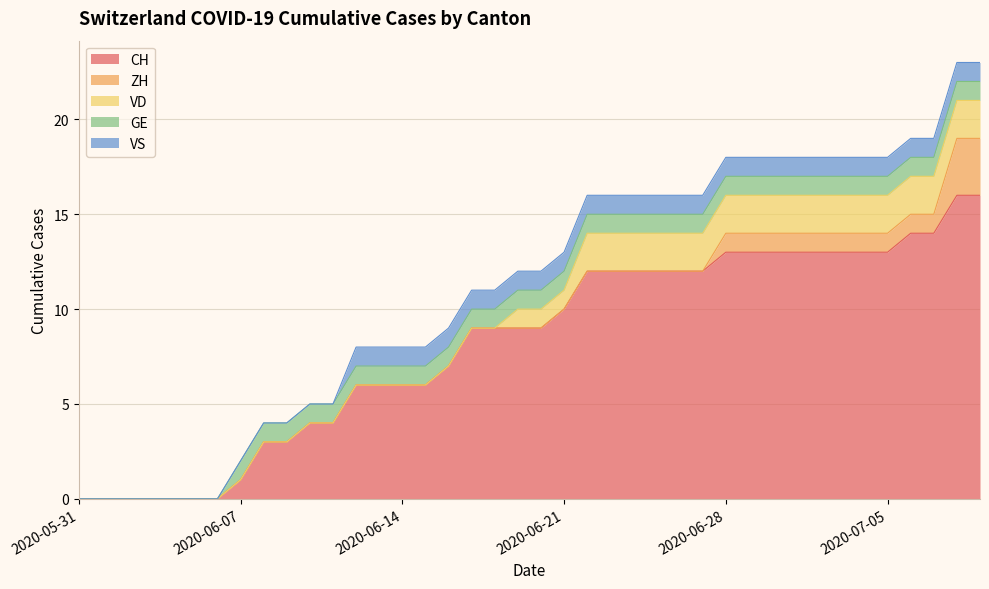

What is the difference between the second highest and minimum values in the GE series?

1